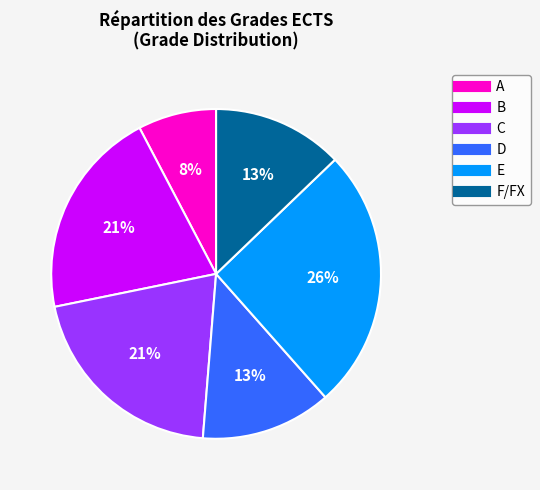

What is the ratio of the value at D to the value at B?

0.6